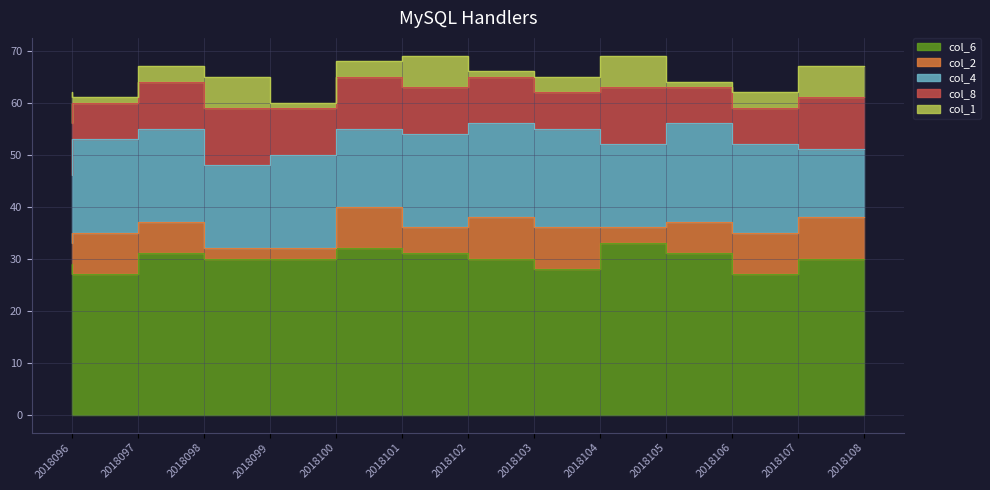

What is the value of the col_1 point at the 4th from the left?

6